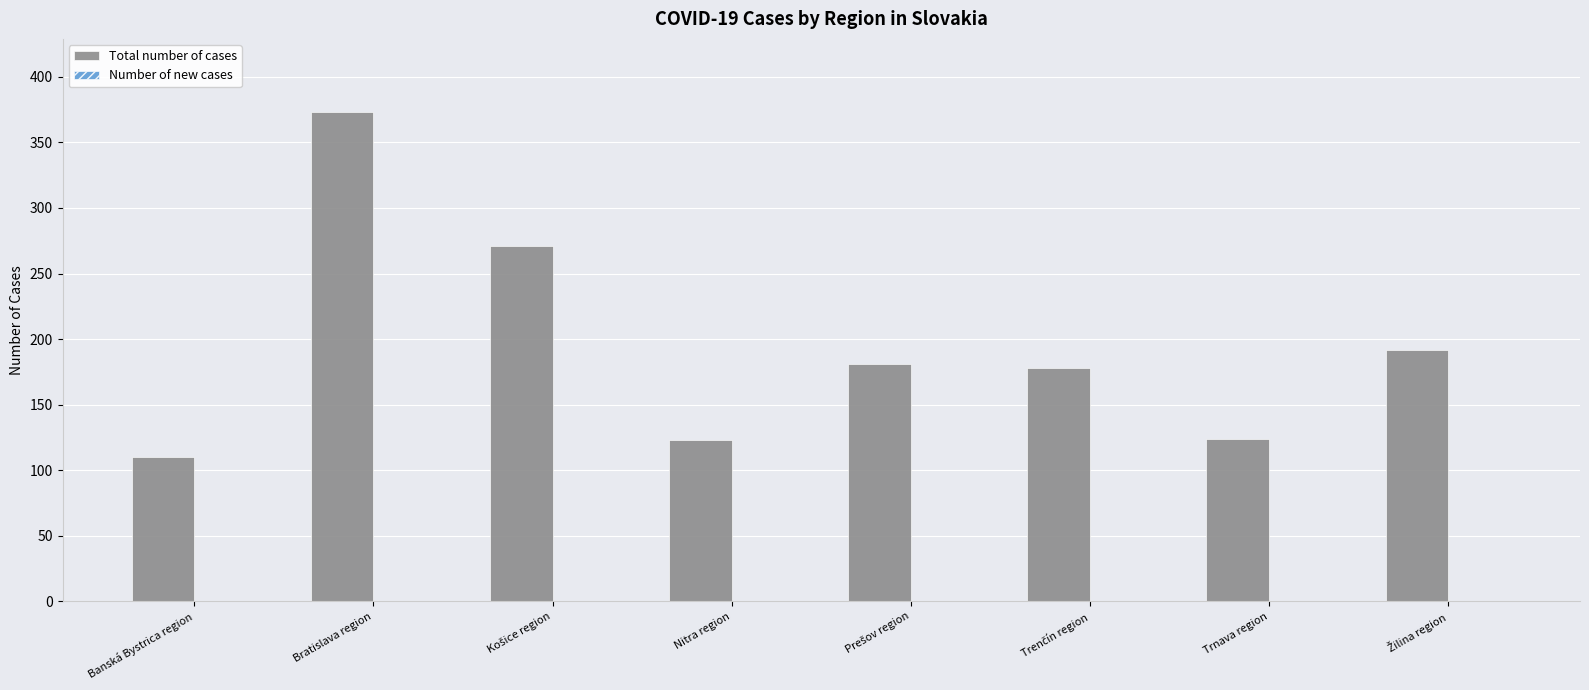

What is the label of the 2nd bar from the left?

Bratislava region